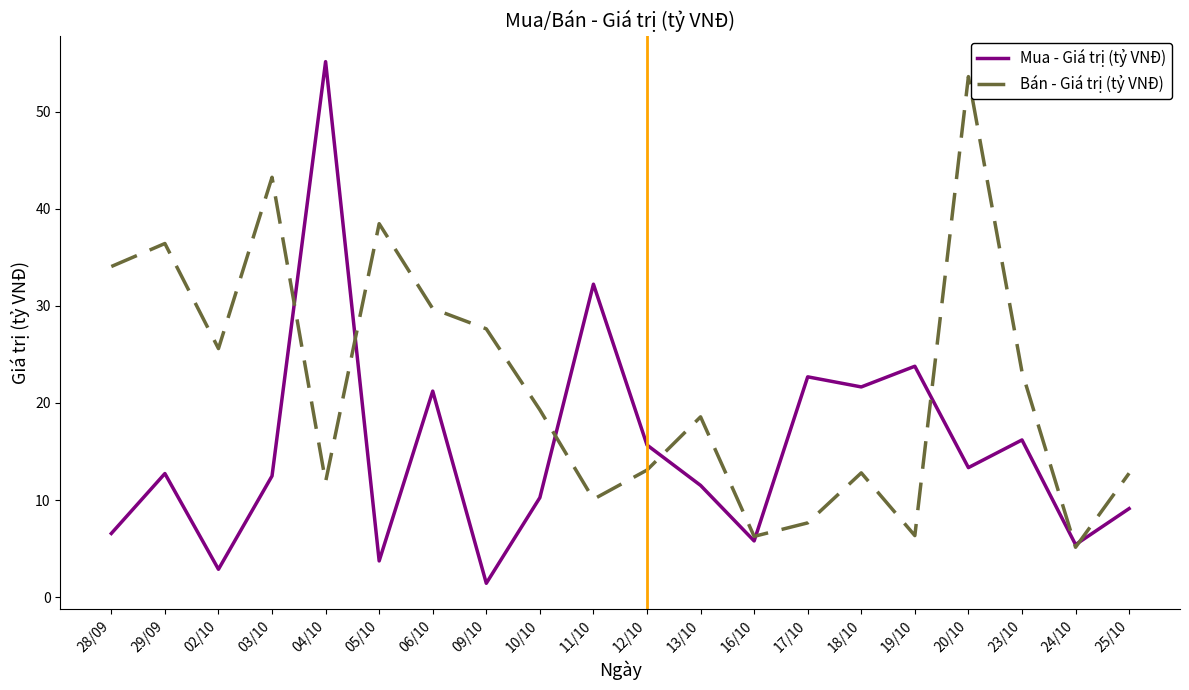

Which series has the largest range (max minus min)?

Mua - Giá trị (tỷ VNĐ)